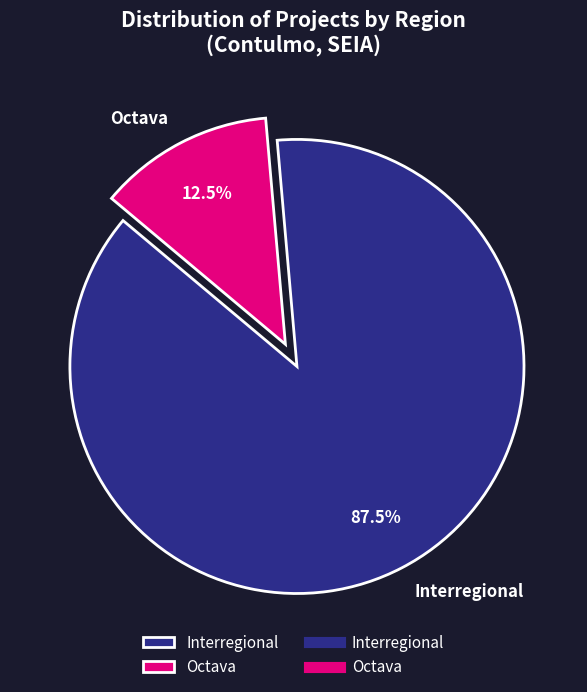

Which category accounts for the majority?

Interregional